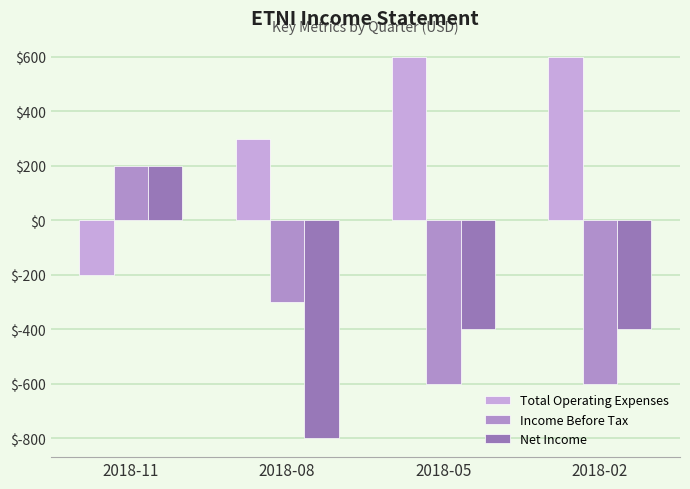

What is the sum of the Net Income values at 2018-05 and 2018-02?

-800